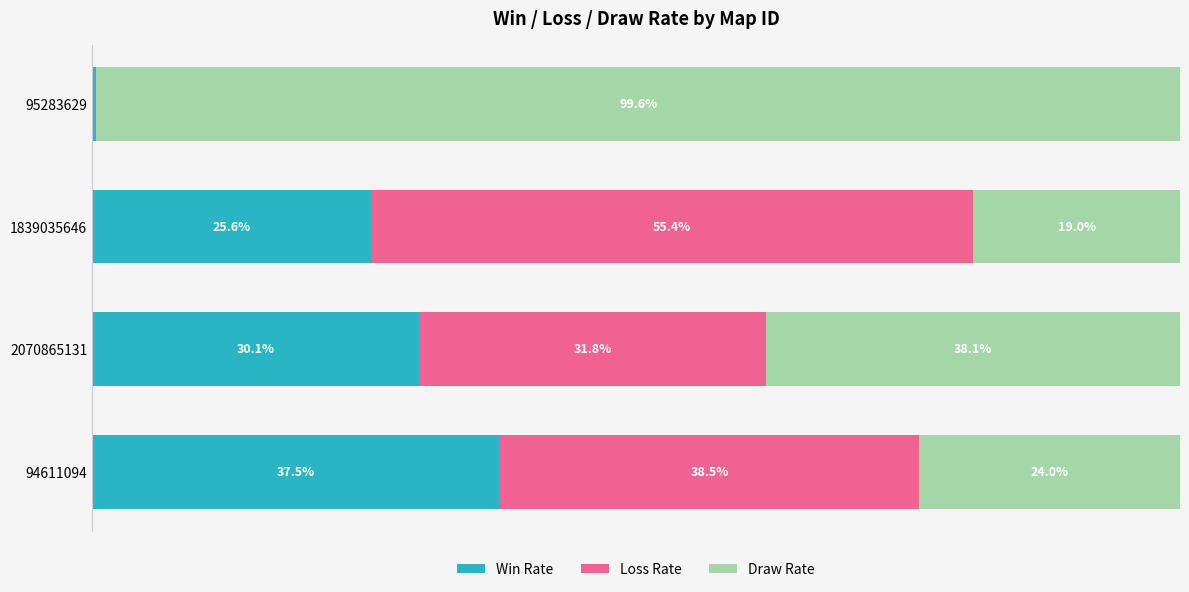

What are all the series names shown in the legend?

Win Rate, Loss Rate, Draw Rate